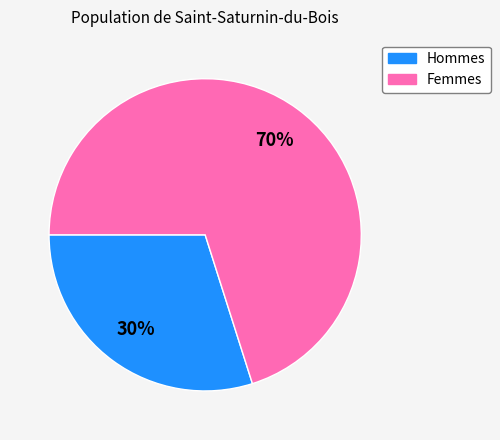

Is there a majority slice in this chart?

Yes